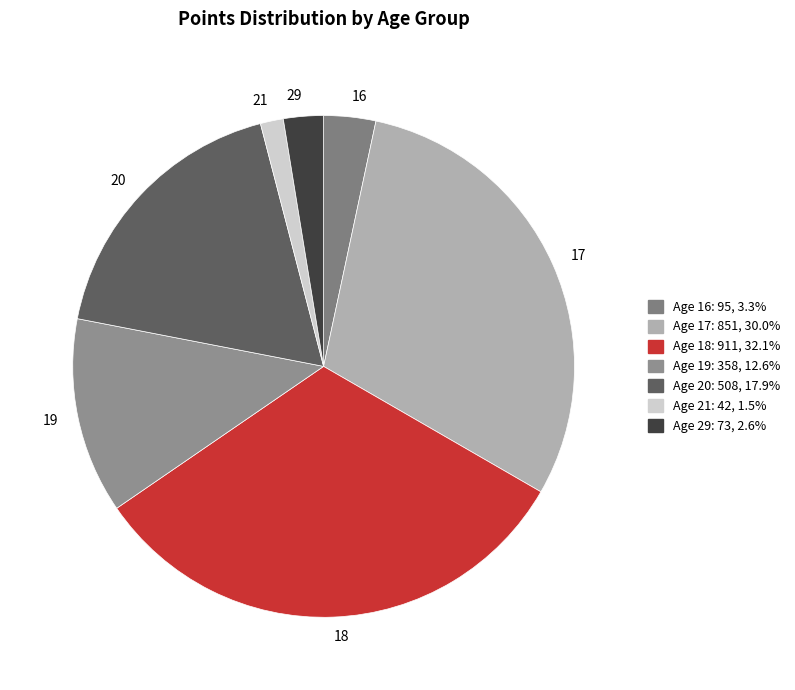

Is 18 the majority of the pie?

No